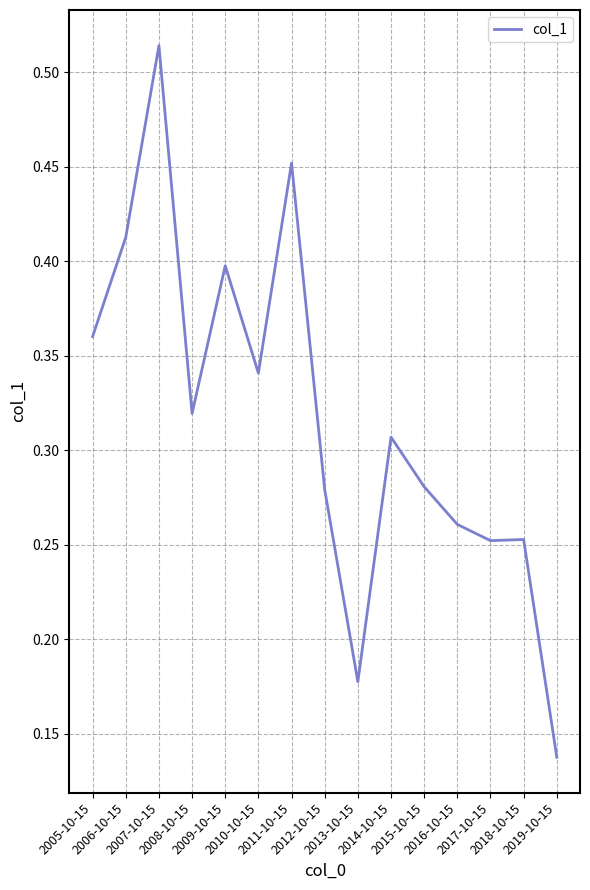

Is this an area chart (filled region under the line)?

No